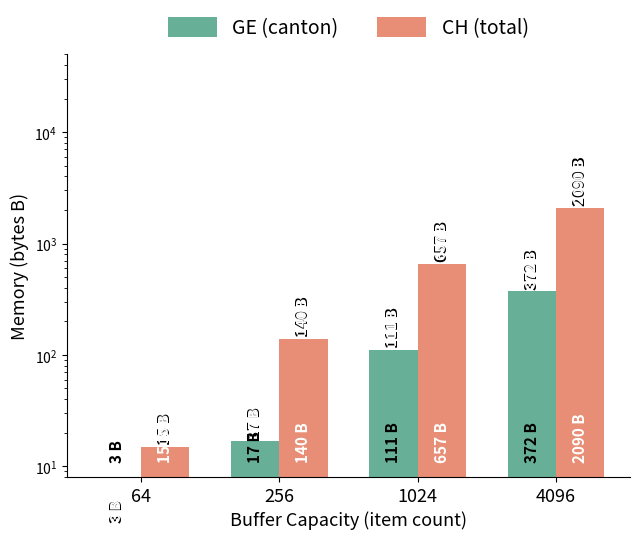

How many groups of bars are there?

4